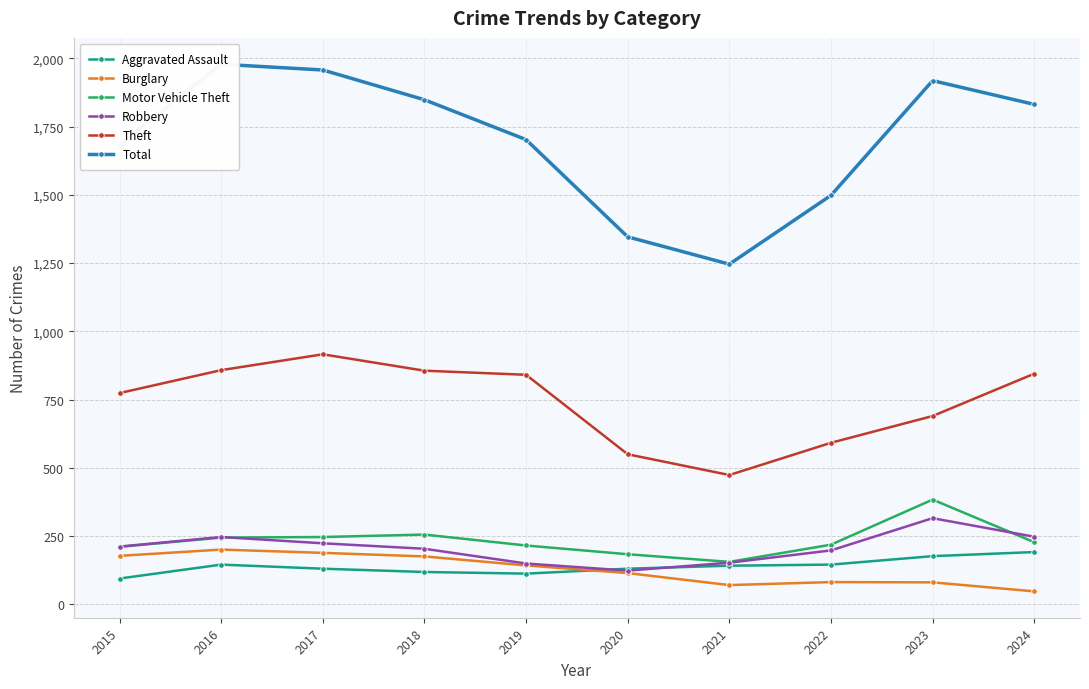

At which category does Total reach its first local valley?

2021